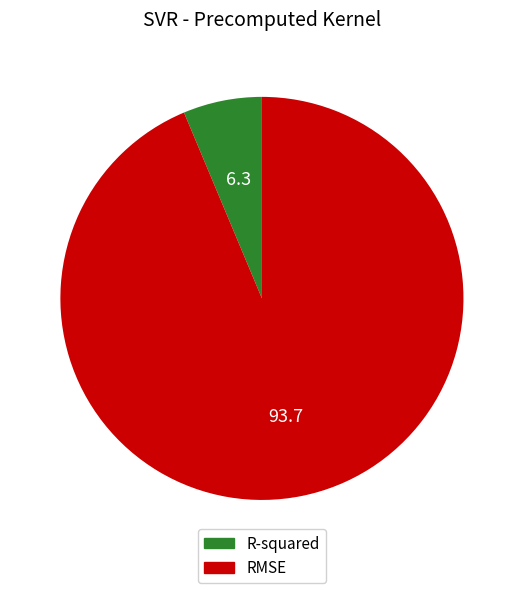

Is there a majority slice in this chart?

Yes